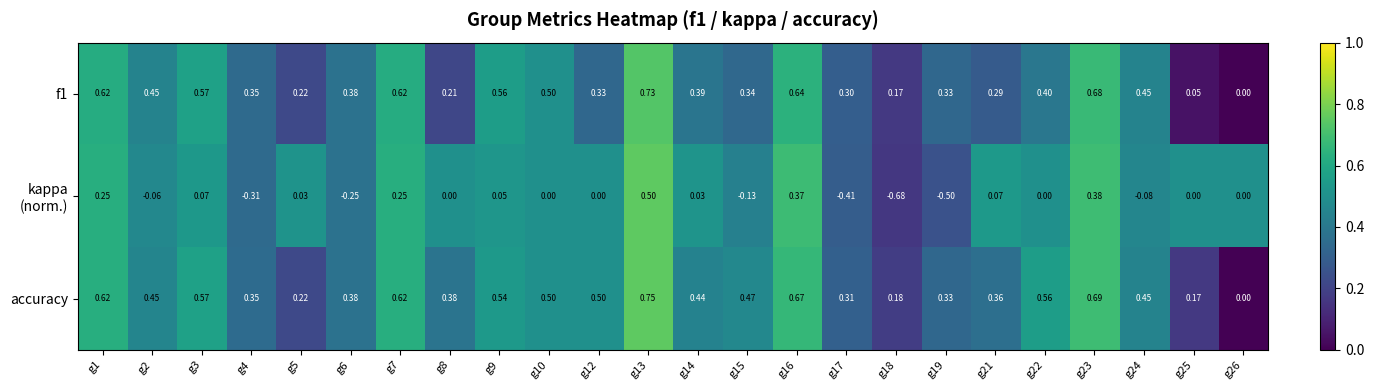

Which series has the largest total across all categories?

accuracy